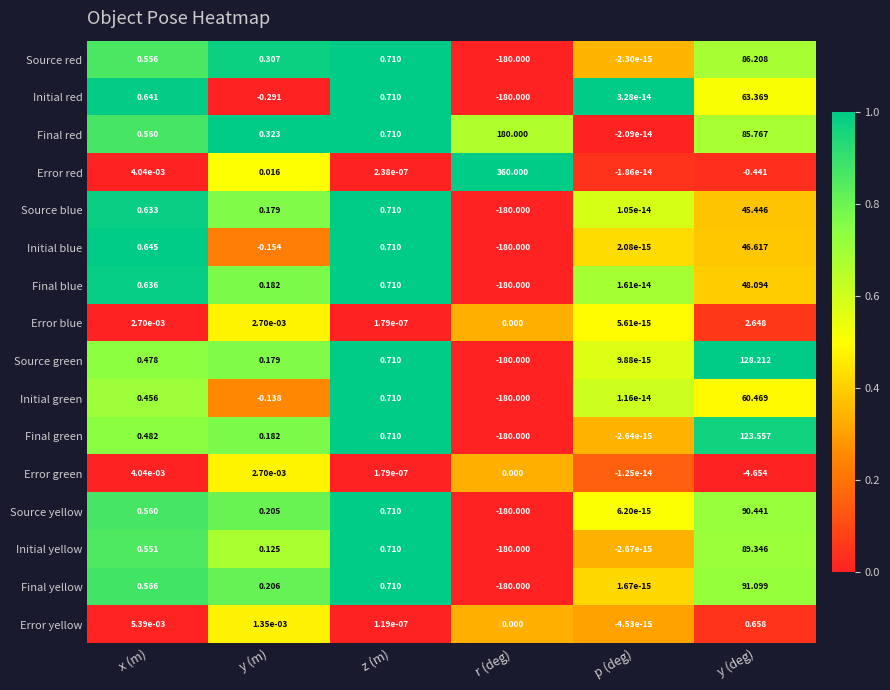

List the series in order of their peak value, highest first.

Error red, Final red, Source green, Final green, Final yellow, Source yellow, Initial yellow, Source red, Initial red, Initial green, Final blue, Initial blue, Source blue, Error blue, Error yellow, Error green